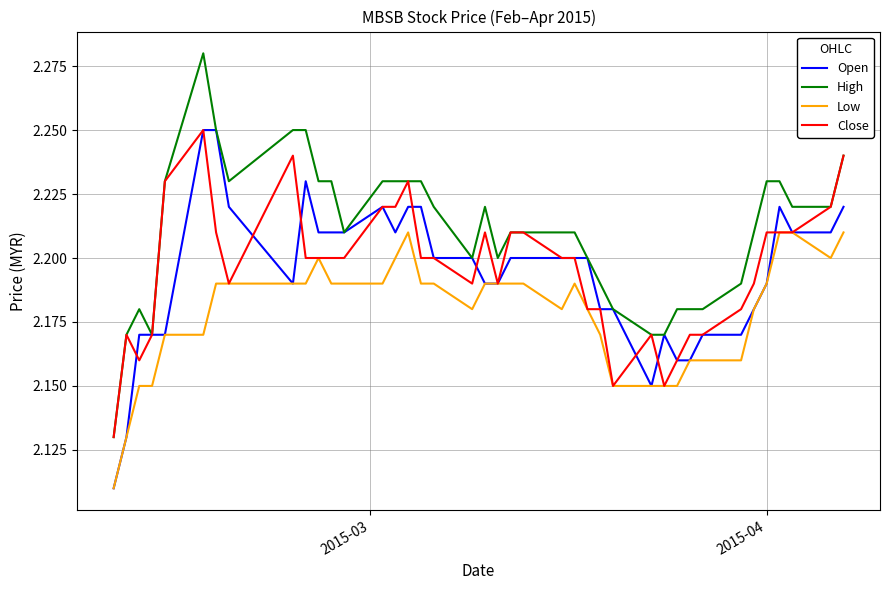

Which series has the largest total across all categories?

High